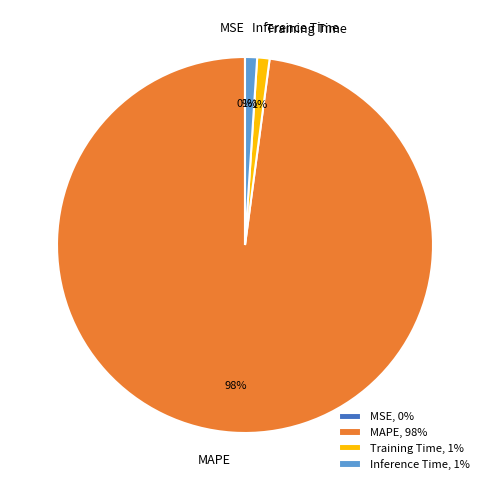

The Training Time slice represents 11% of the pie. True or false?

False